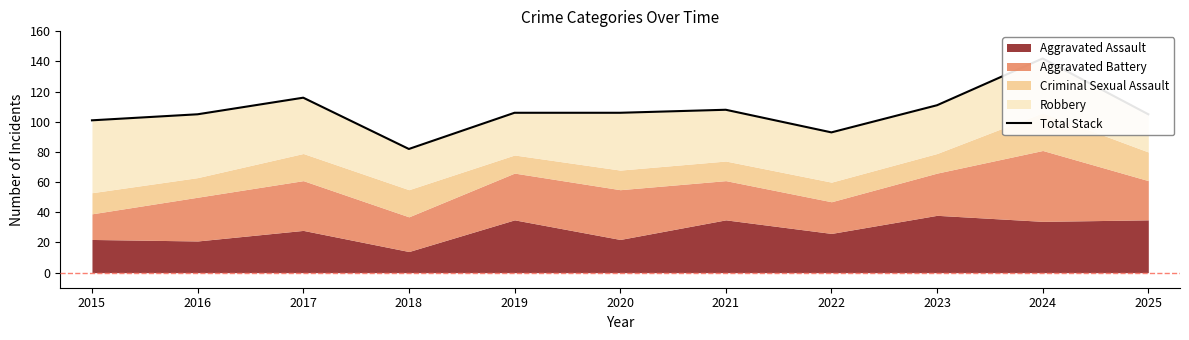

Reading left to right, extract all data points from this chart.

2015=101	2016=105	2017=116	2018=82	2019=106	2020=106	2021=108	2022=93	2023=111	2024=142	2025=105